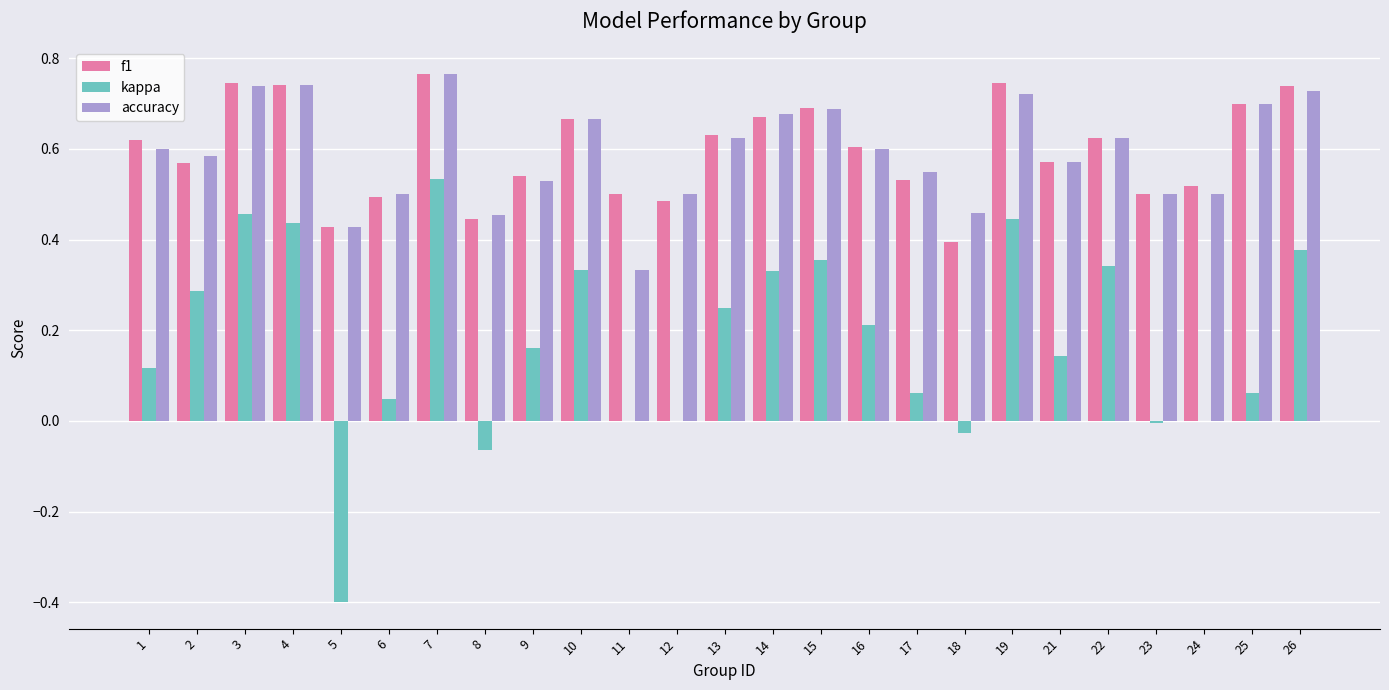

The accuracy series shows 0.5 at 6. True or false?

True